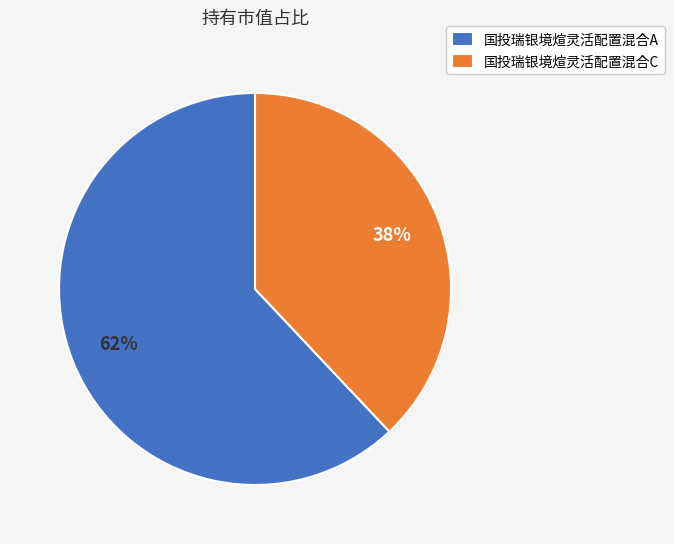

What is the largest slice in the pie chart?

国投瑞银境煊灵活配置混合A